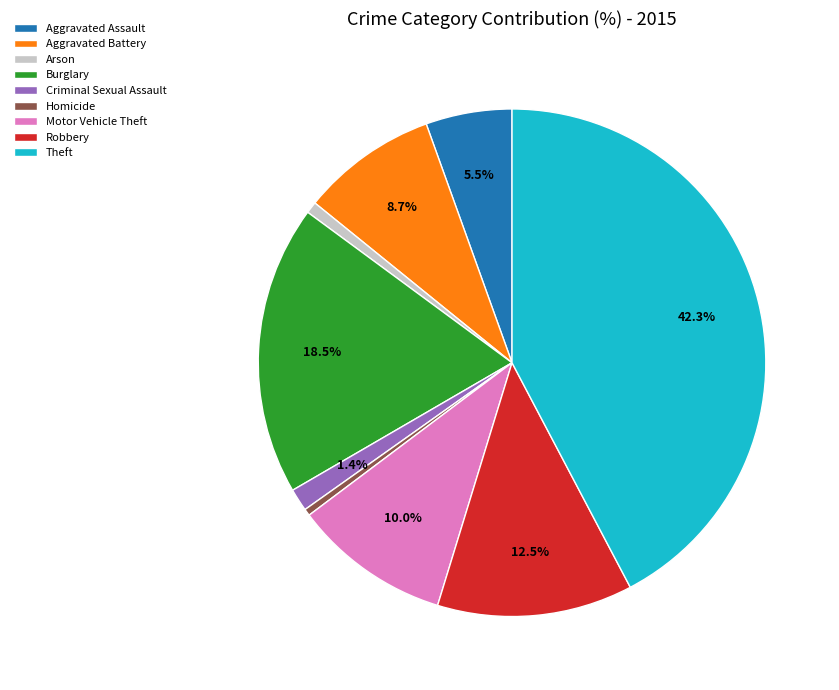

What is the largest slice in the pie chart?

Theft